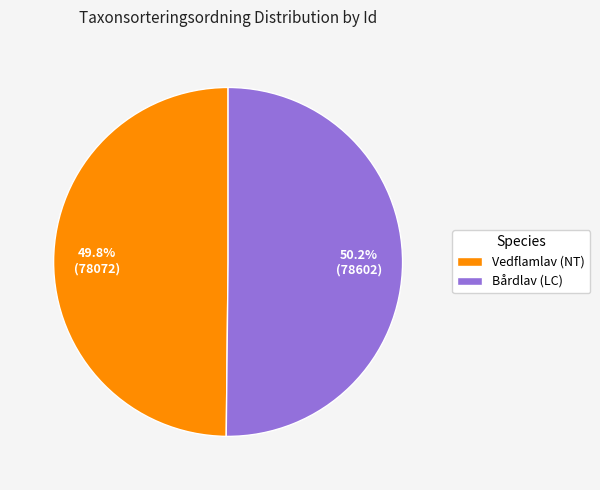

To the nearest percent, what is the average slice percentage?

50%